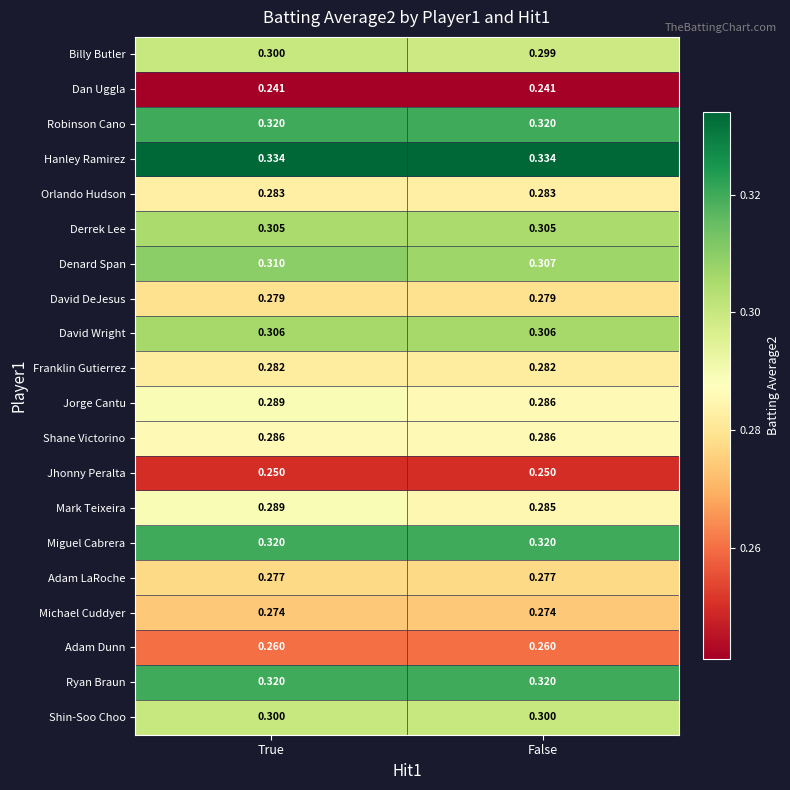

Which series has the largest total across all categories?

Hanley Ramirez